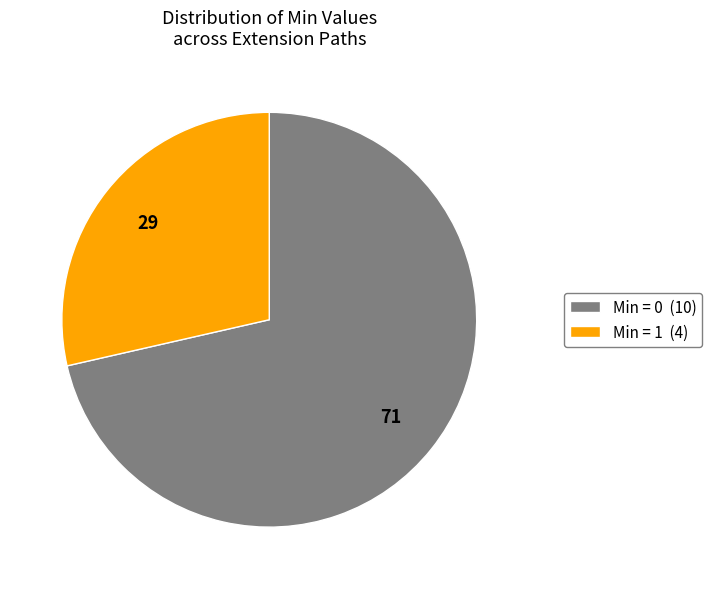

True or false: Min = 1 (4) accounts for 29% of the total.

True